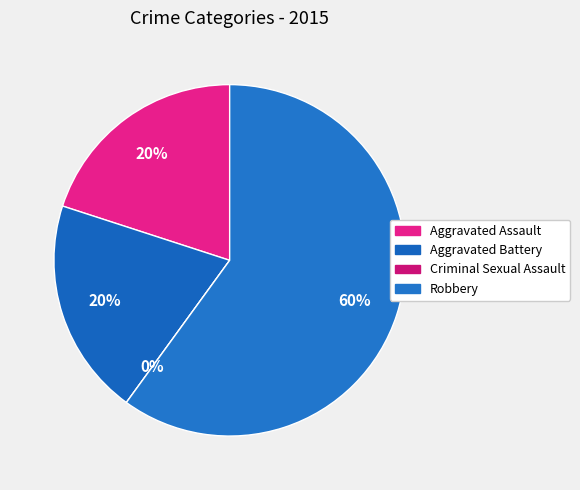

Which category has the biggest portion of the pie?

Robbery